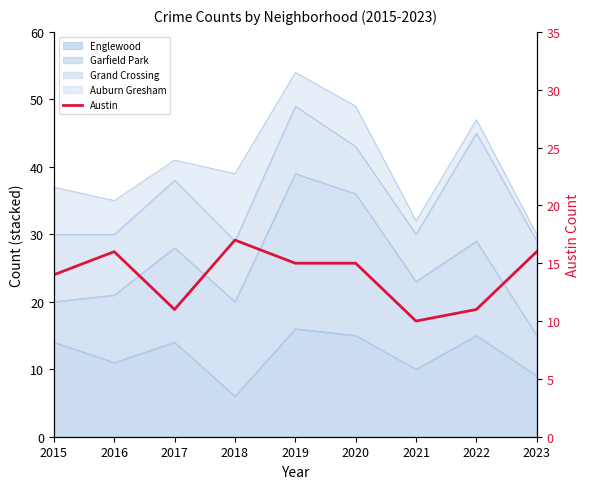

Which has a higher value, 2023 or 2016?

2023